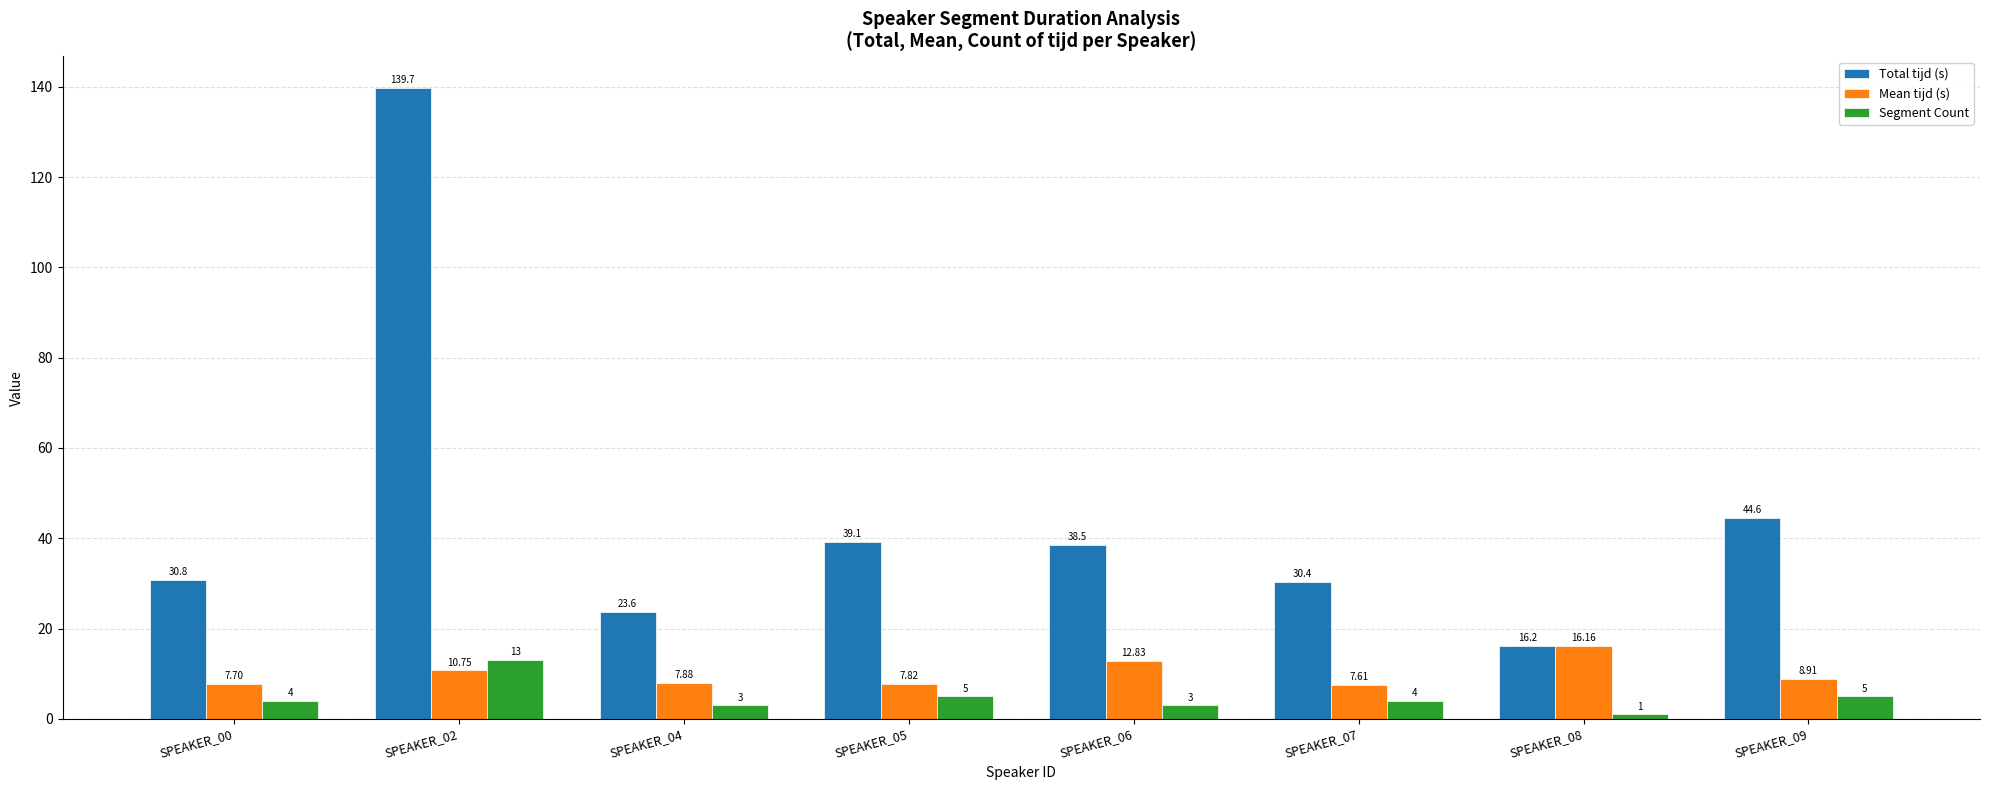

Is it true that Total tijd (s) equals 44.6 at SPEAKER_09?

True